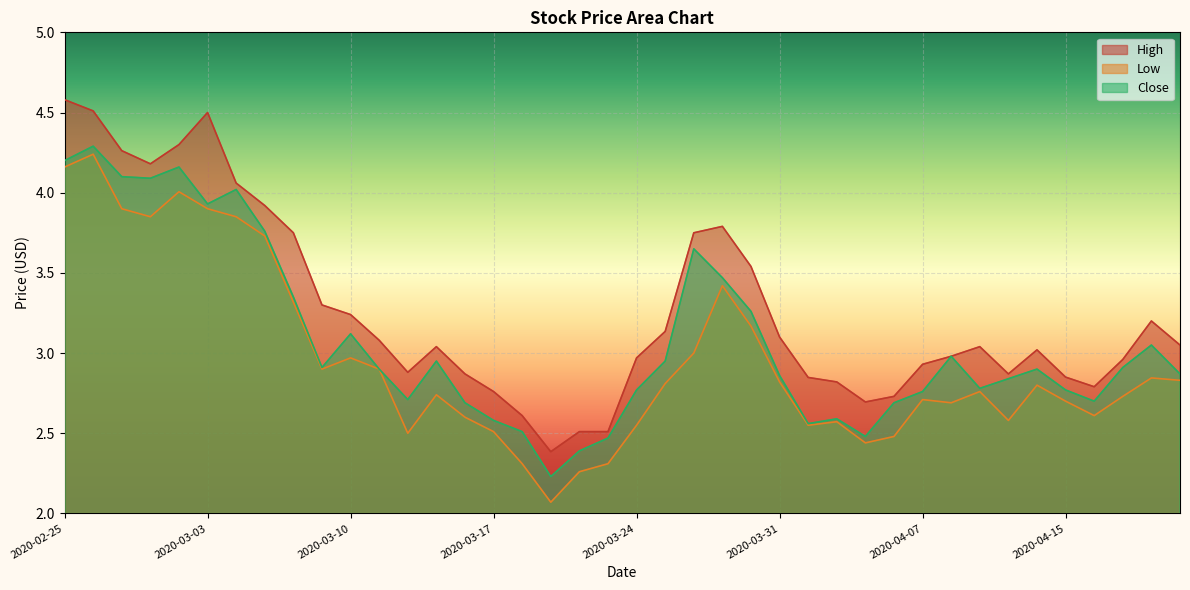

True or false: Close and Low intersect in this chart.

False